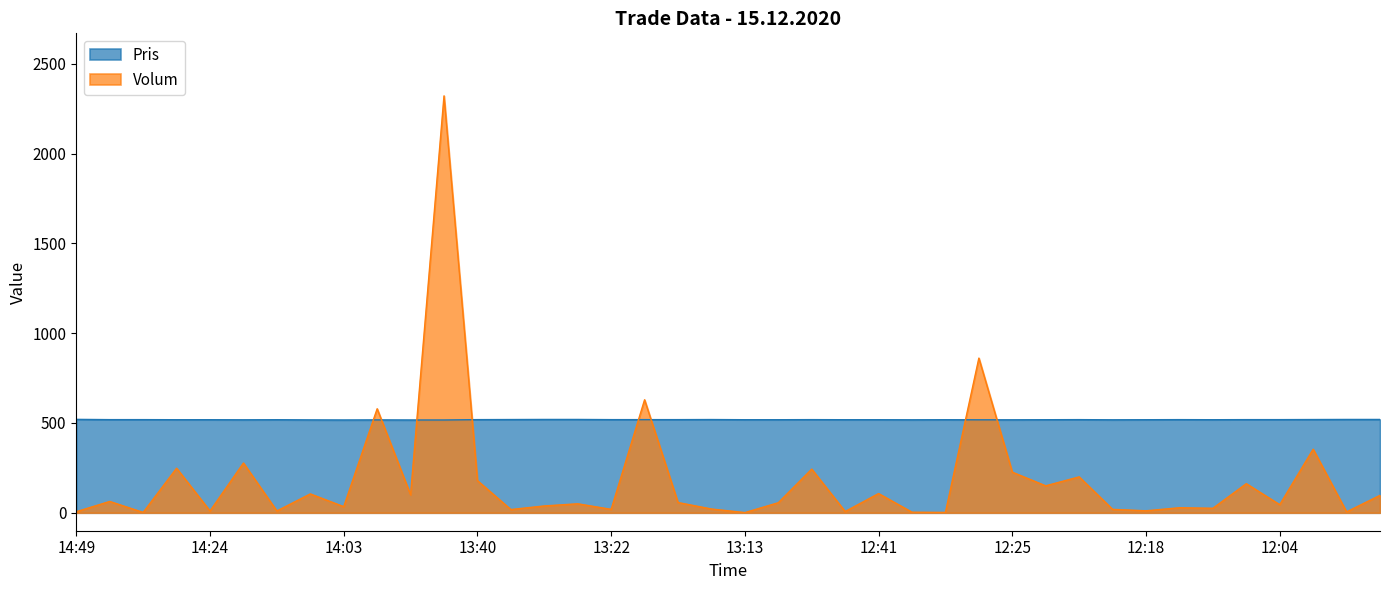

What is the sum of all Pris values?

20727.5